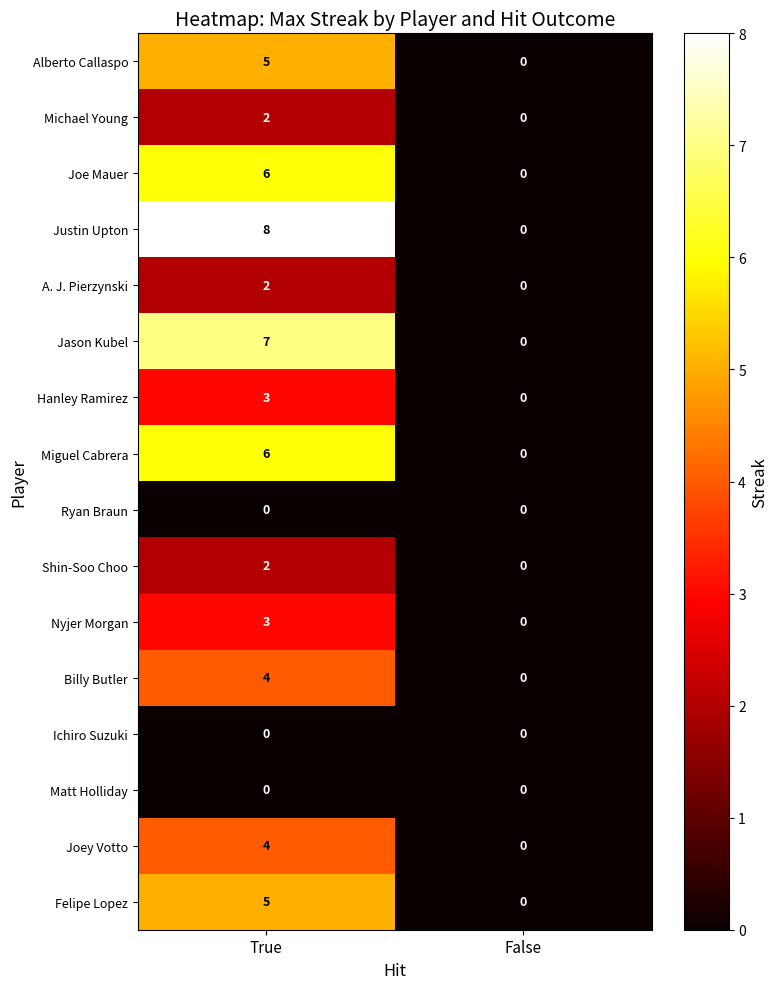

How many series are shown in this chart?

16